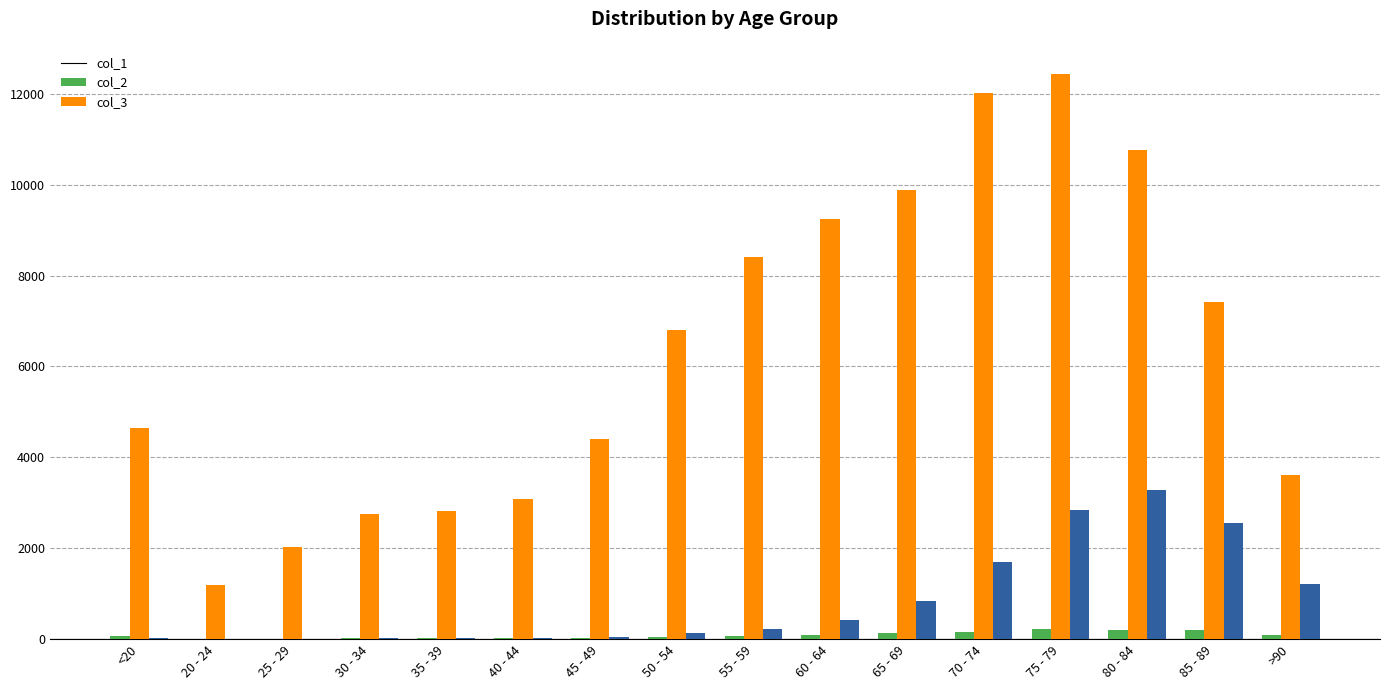

Which category has the highest value in the col_2 series?

75 - 79